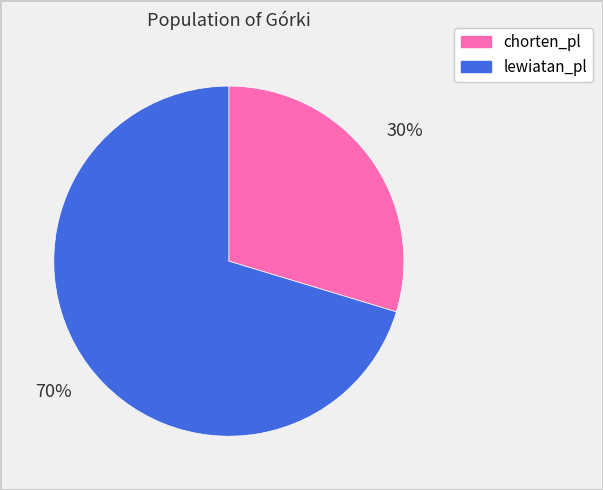

Approximately how many times larger is the value at chorten_pl compared to lewiatan_pl?

0.4